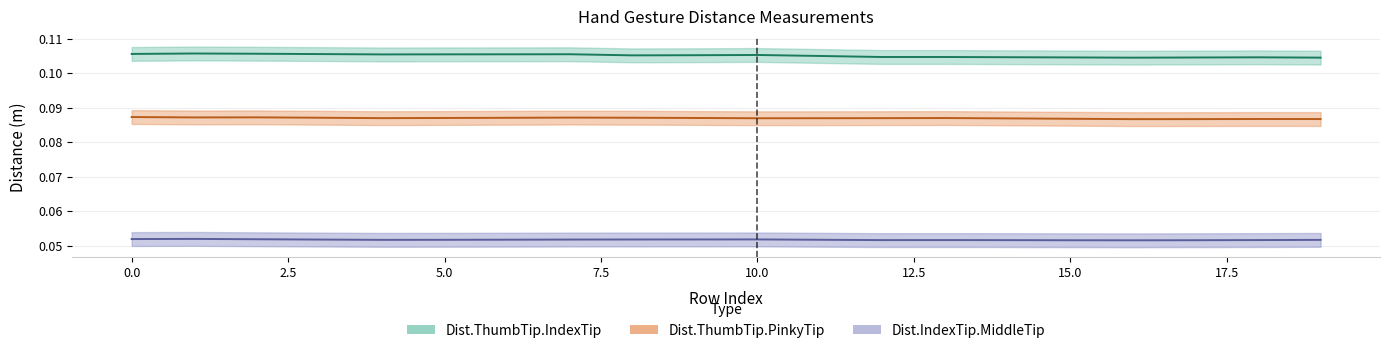

At which category is the sum across all series the highest?

1